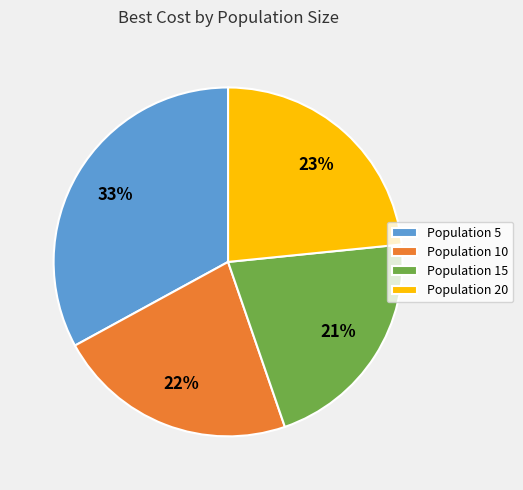

How many segments does this pie chart have?

4